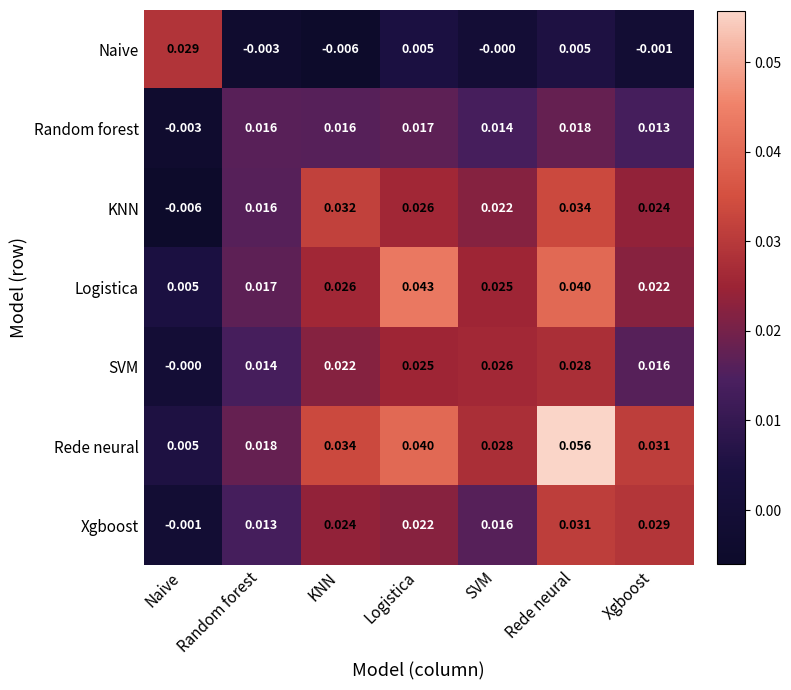

Which series has the largest total across all categories?

Rede neural